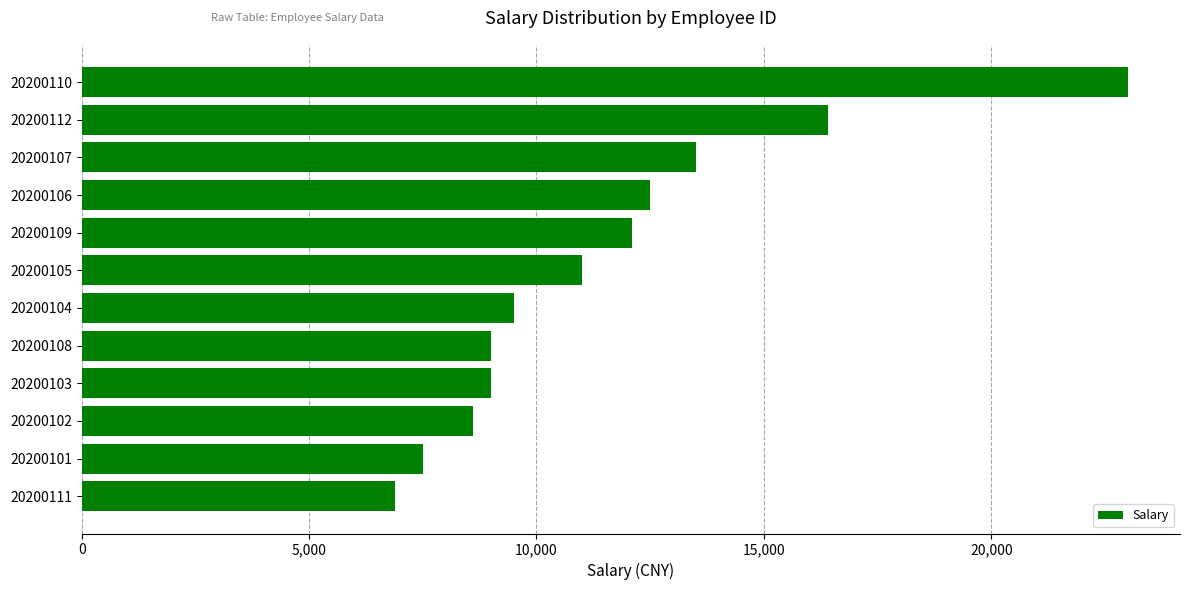

Is it true that the value at 20200101 is 3680?

False